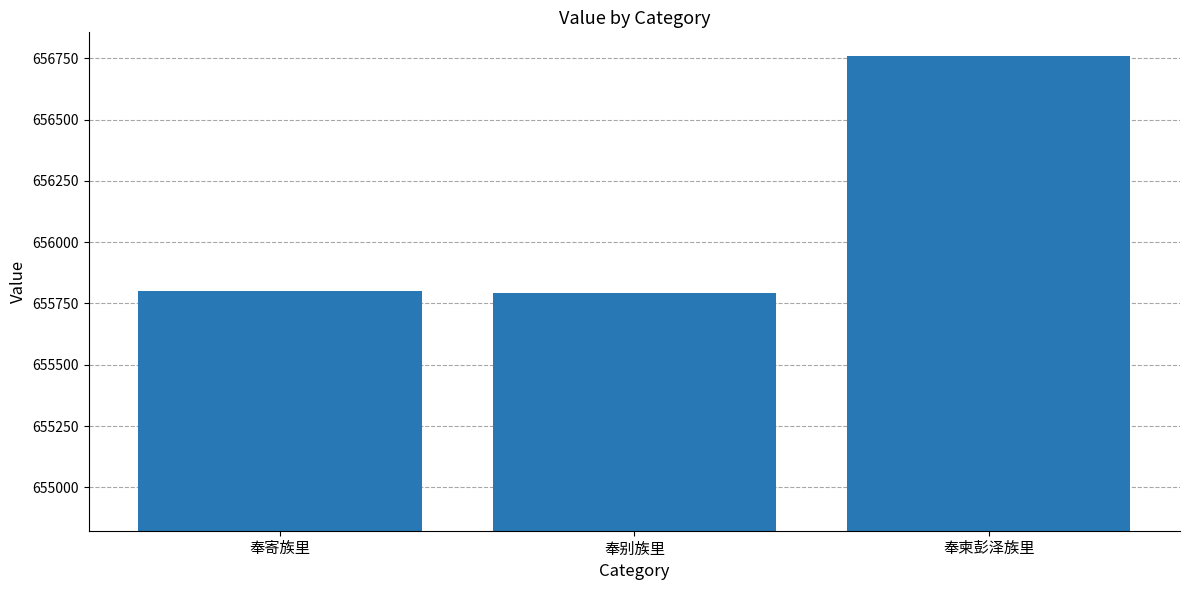

What is the label of the 2nd bar from the left?

奉别族里